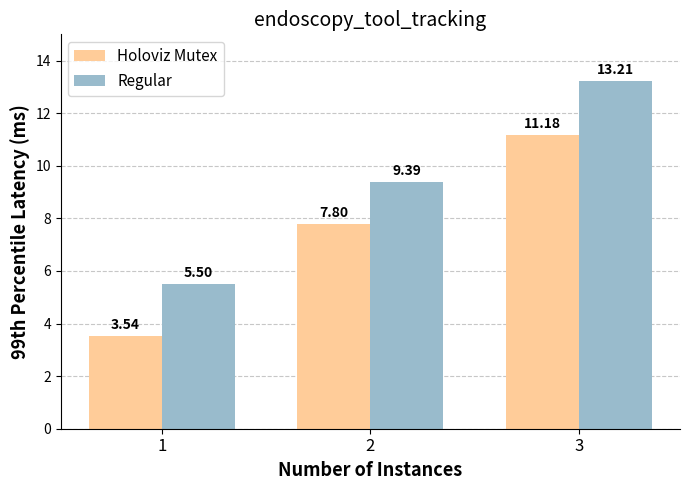

Rank the series by their average value, from lowest to highest.

Holoviz Mutex, Regular